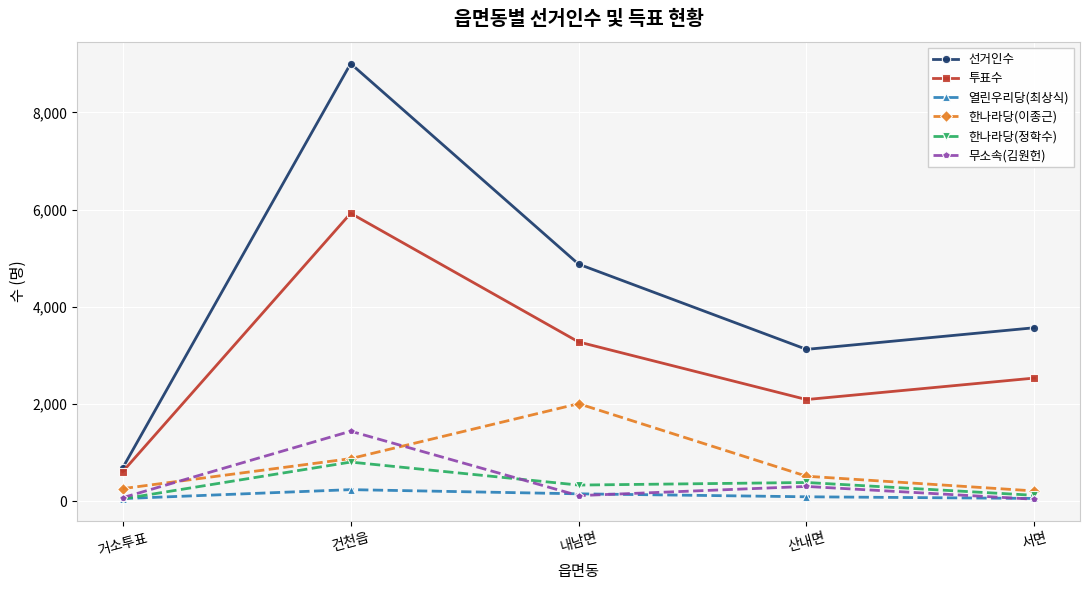

True or false: 열린우리당(최상식) and 선거인수 intersect in this chart.

False